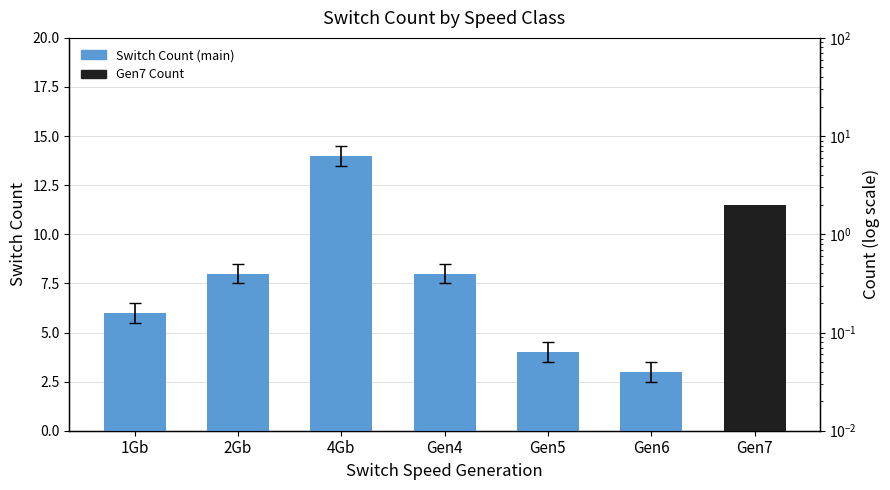

What is the label of the 5th bar from the left?

Gen5